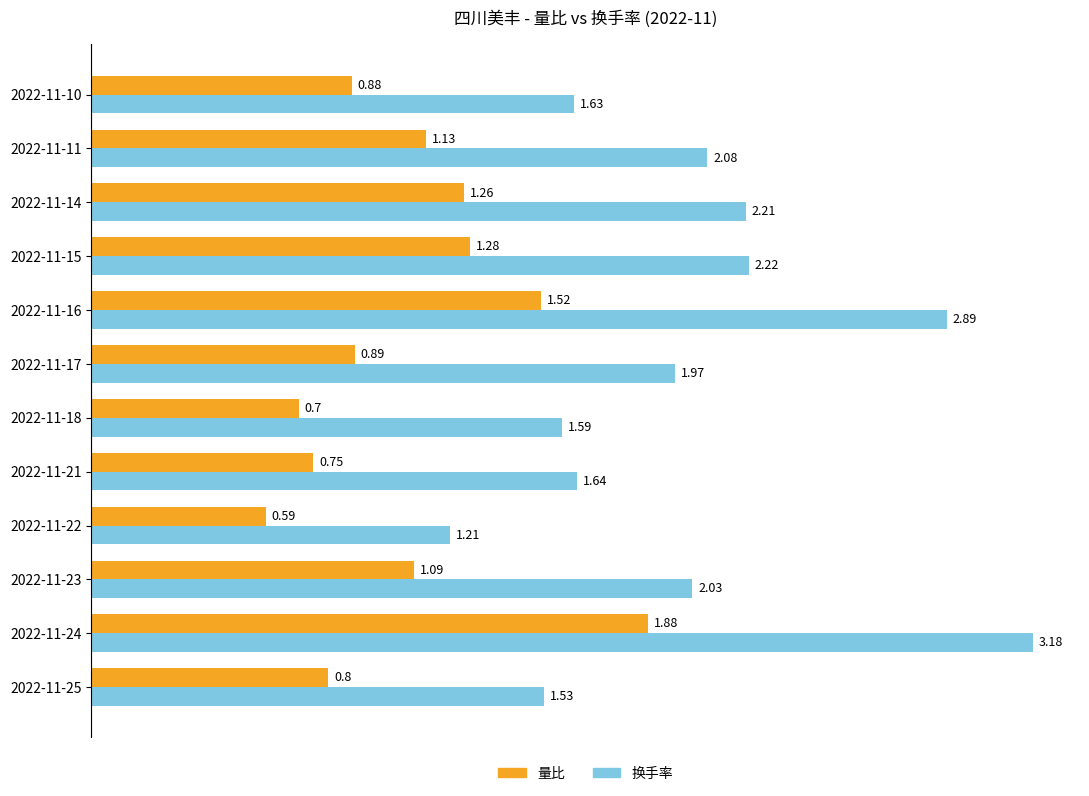

What is the sum of all 量比 values?

12.8